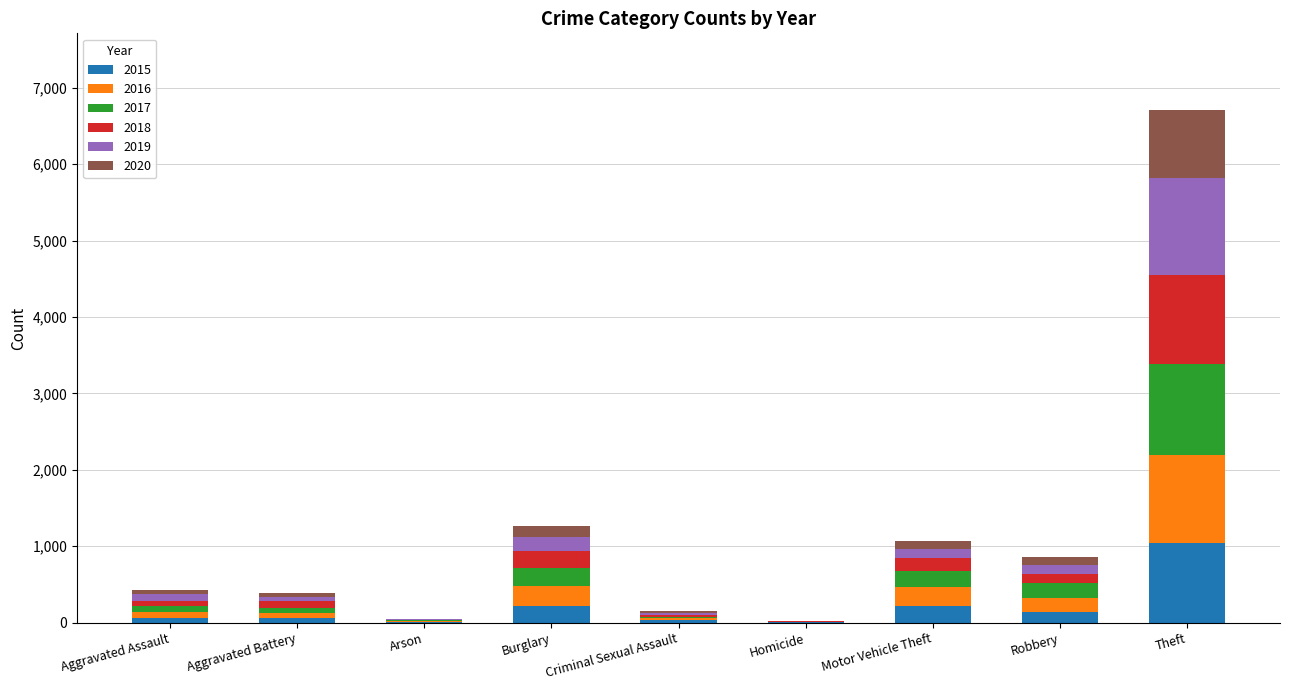

True or false: 2015 has a value of 1522 at Theft.

False